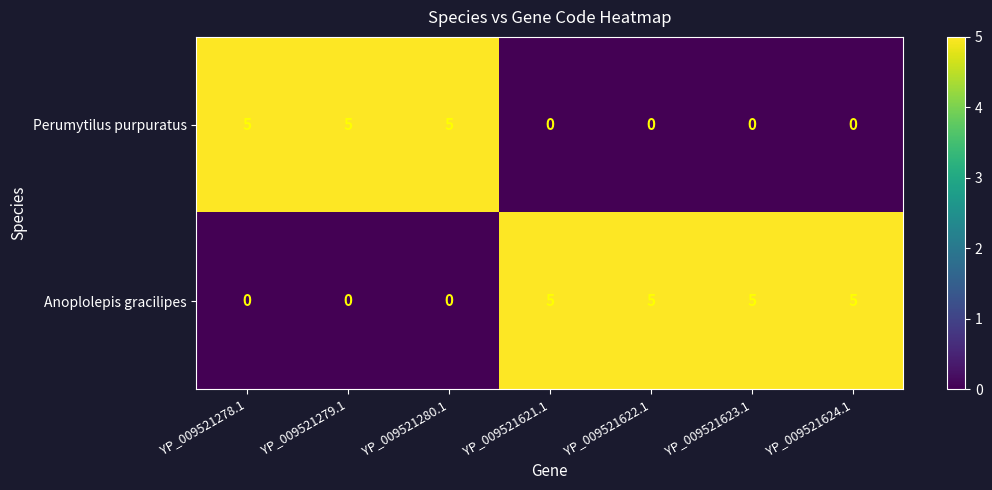

What is the average value of the Anoplolepis gracilipes series?

3